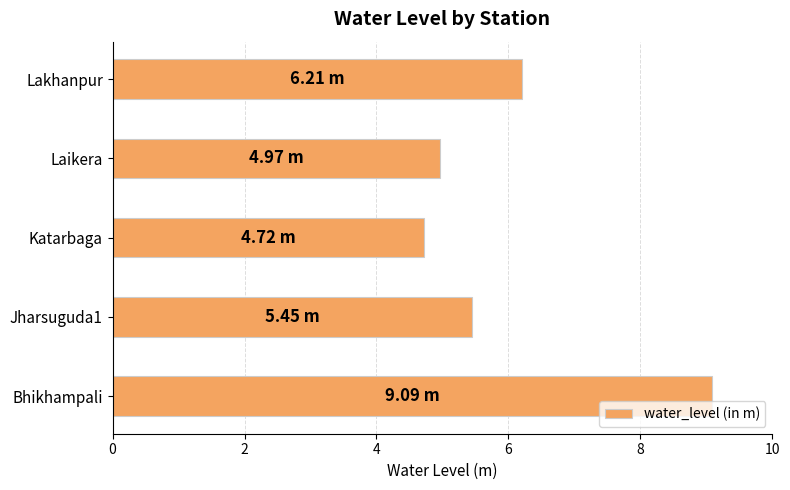

At which category does the chart reach its peak across all series?

Bhikhampali